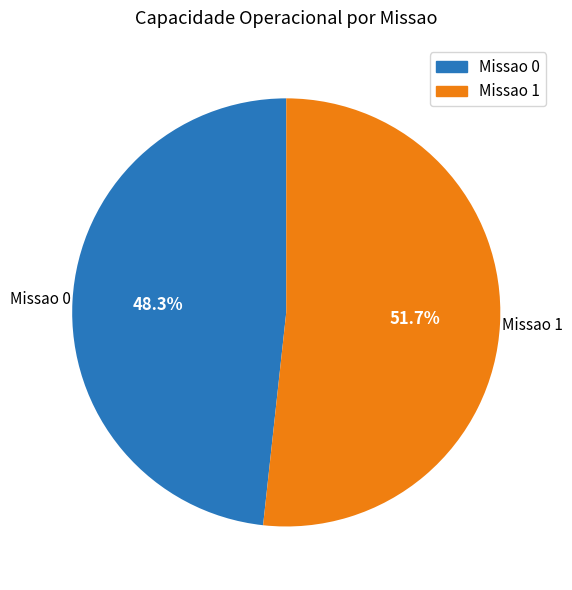

Is it true that Missao 1 is 39% of the pie?

False